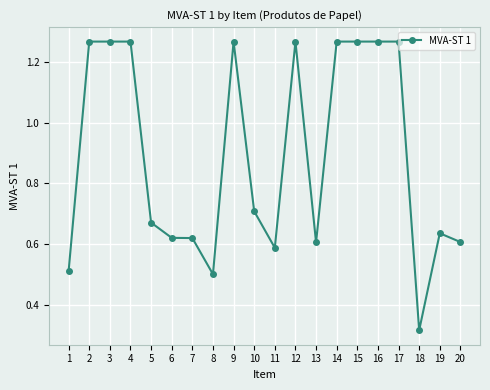

Which label corresponds to the smallest value in the chart?

18